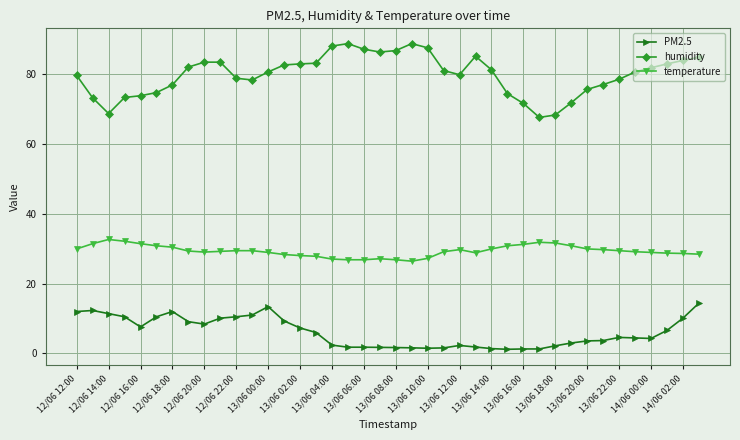

Which series has the largest range (max minus min)?

humidity